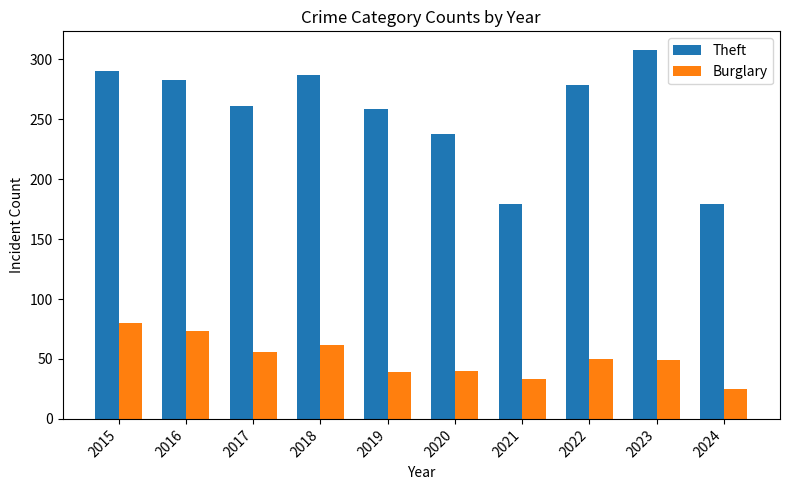

What is the average value of the Burglary series?

51